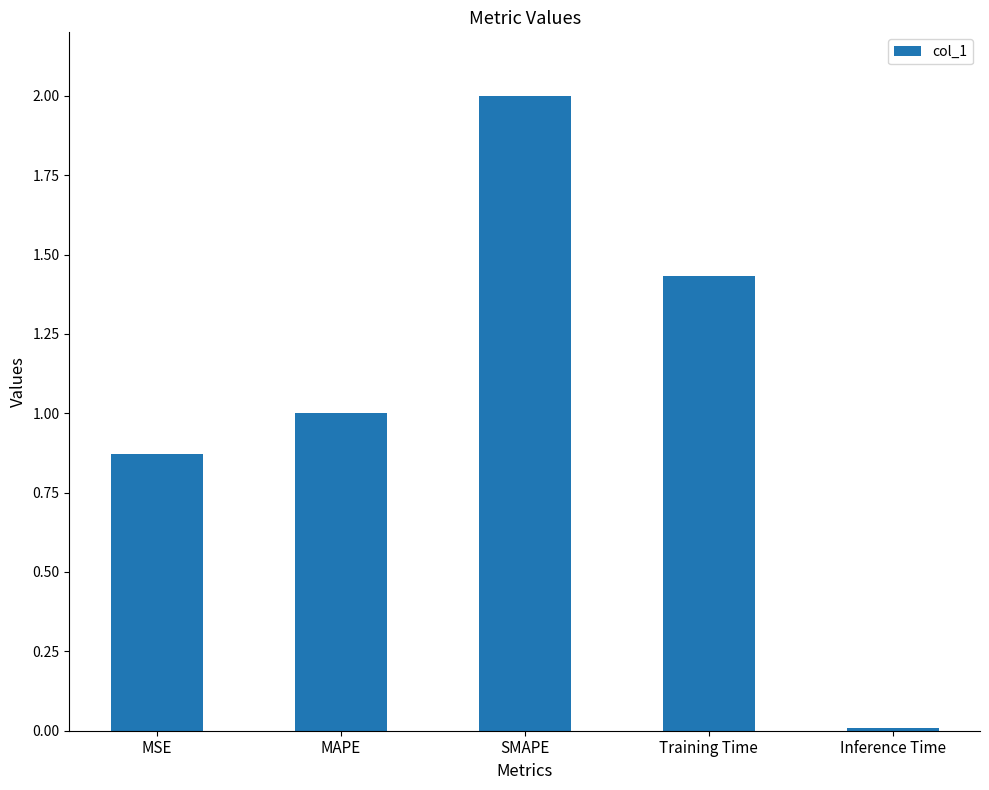

What is the approximate value at MAPE?

1.0